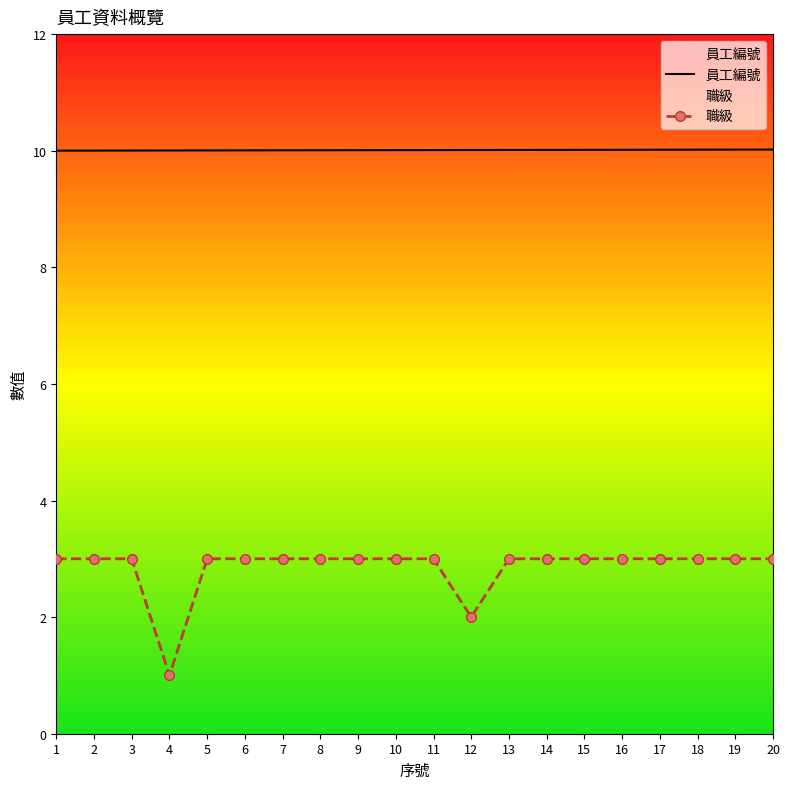

Which category has the highest value across all series?

20